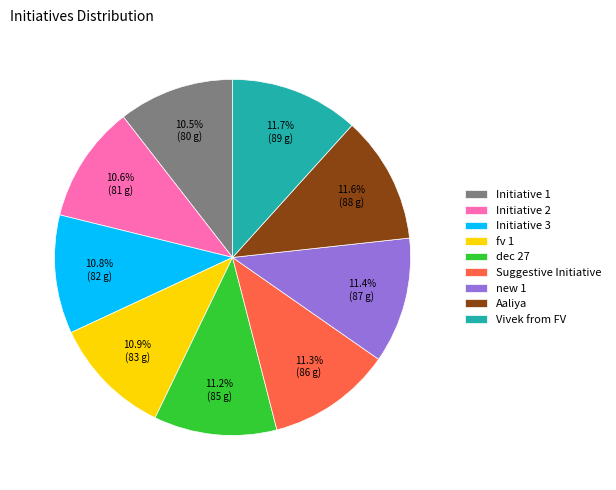

Which has a higher value, new 1 or Initiative 2?

new 1